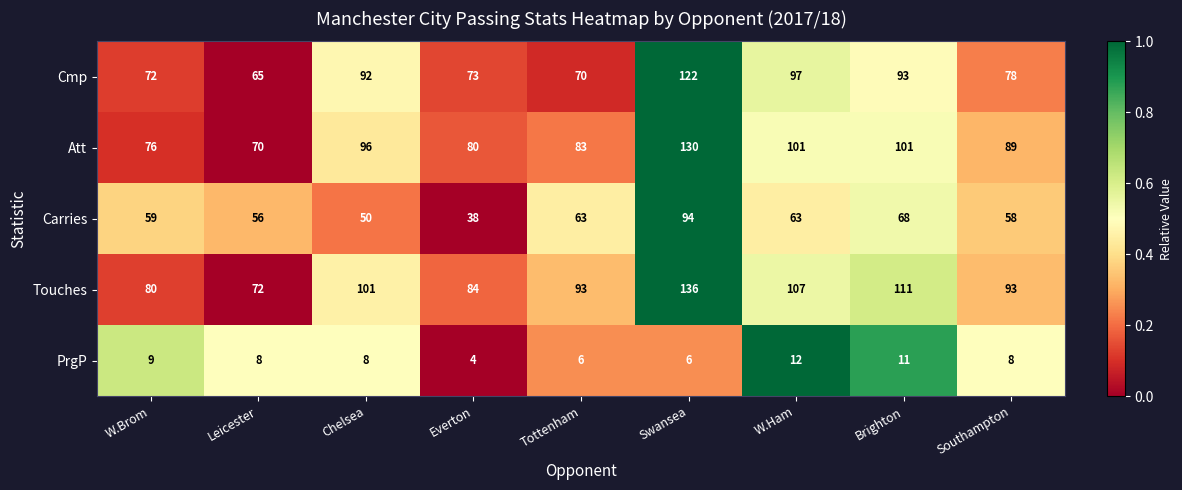

Where does the Cmp series first go above 78?

Chelsea